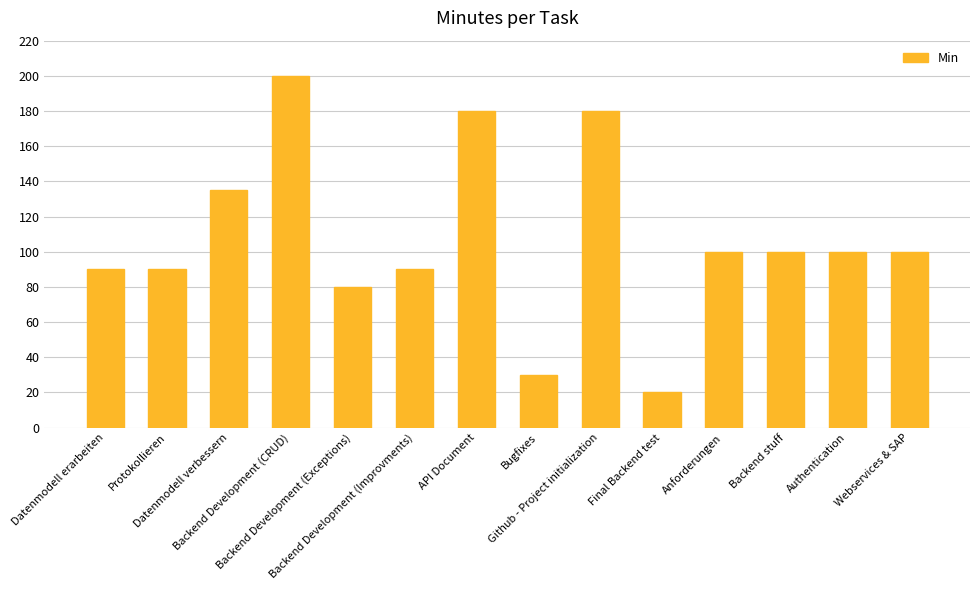

How many bars are there in total?

14